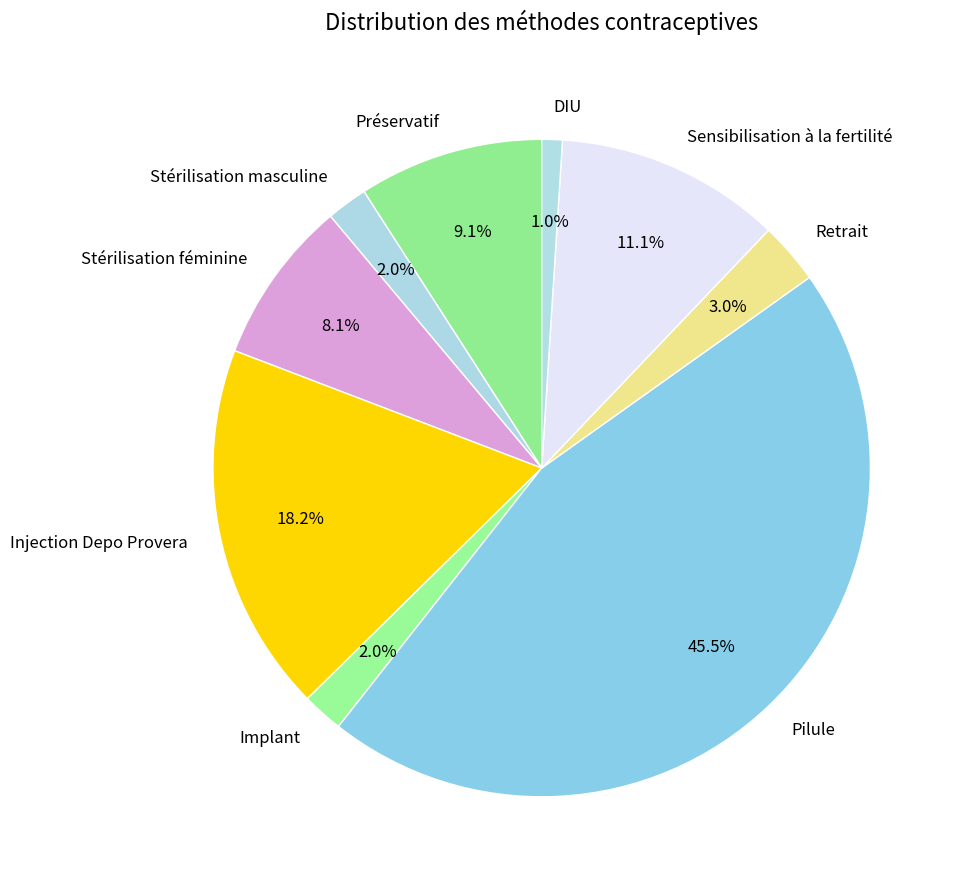

How many segments does this pie chart have?

9